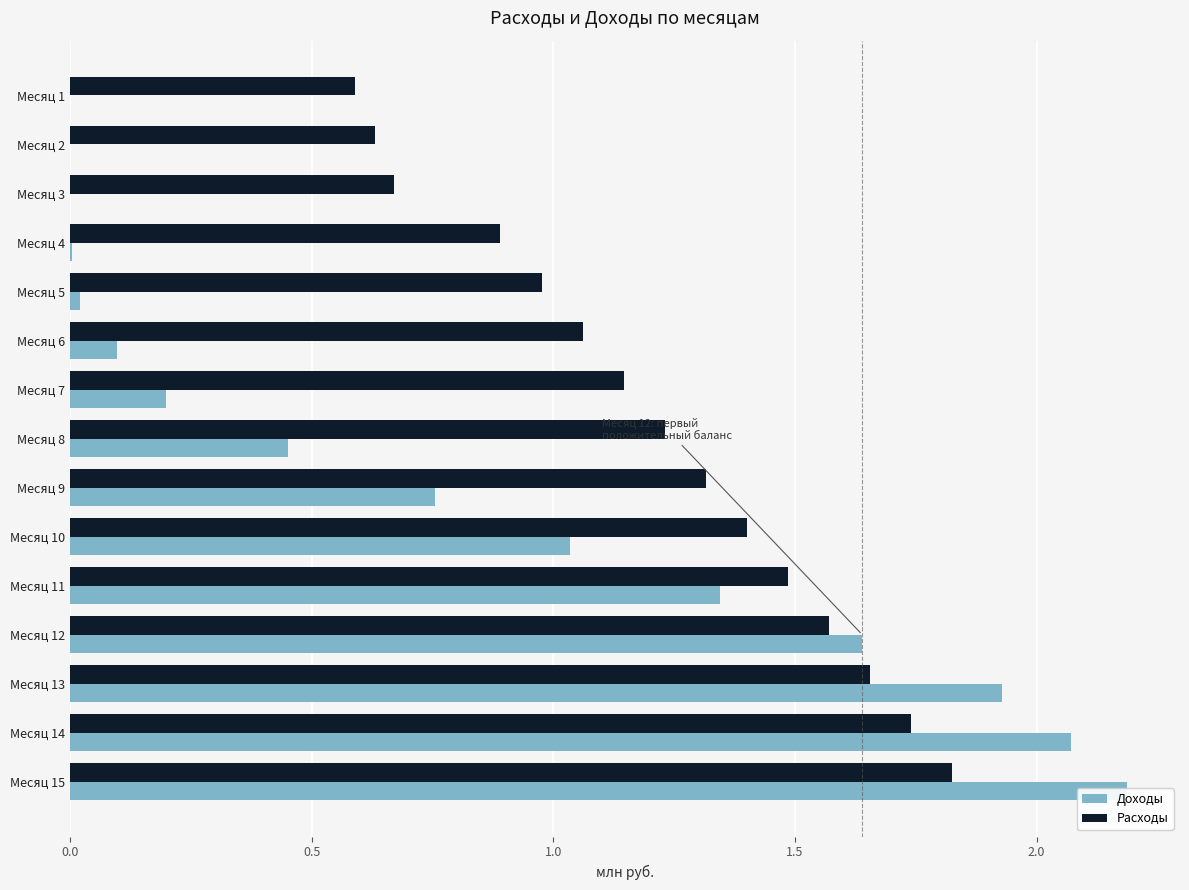

Is it true that Расходы equals 0.3 at Месяц 13?

False